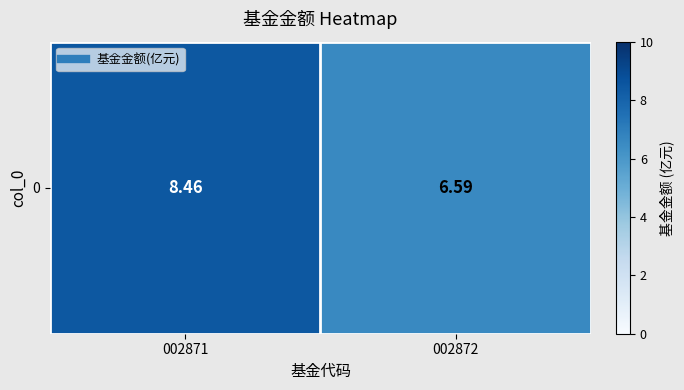

Reading right to left, list all the values displayed in this chart.

6.6	8.5